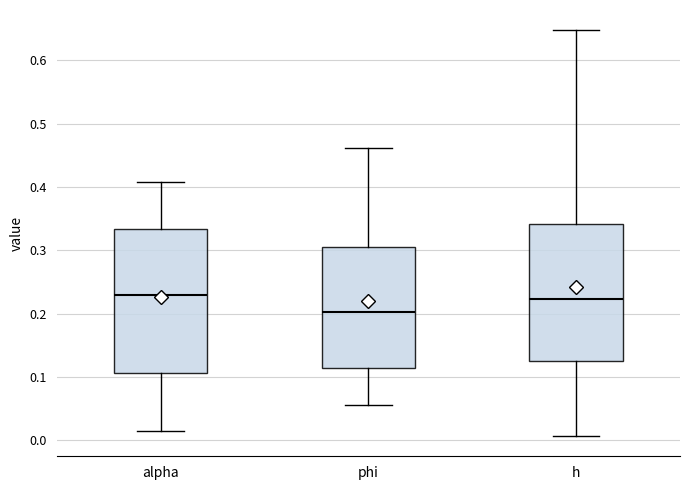

Reading left to right, transcribe this box plot: for each box, give where its median line is, the range the box spans, and where its two whiskers end, as read against the y-axis. The values are not printed on the chart, so give them approximately, as read against the axis.

alpha: median 0.23, box 0.11 to 0.33, whiskers 0.01 to 0.41
phi: median 0.20, box 0.11 to 0.31, whiskers 0.05 to 0.46
h: median 0.22, box 0.13 to 0.34, whiskers 0.01 to 0.65